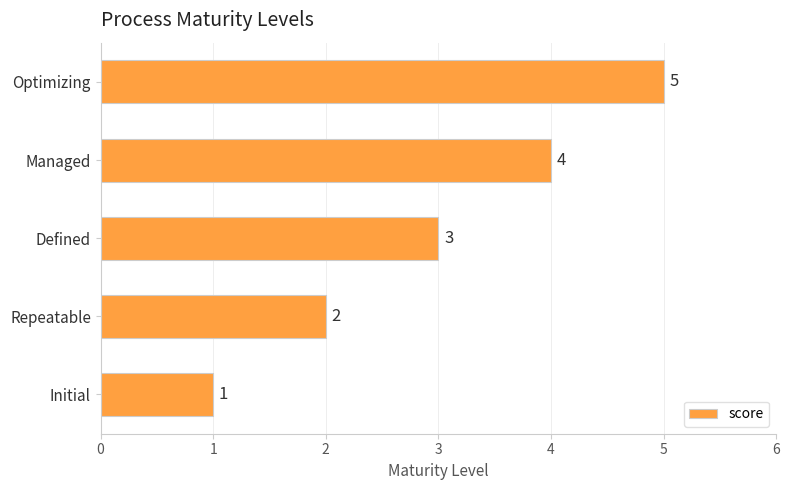

Rank the categories by value from highest to lowest.

Optimizing, Managed, Defined, Repeatable, Initial